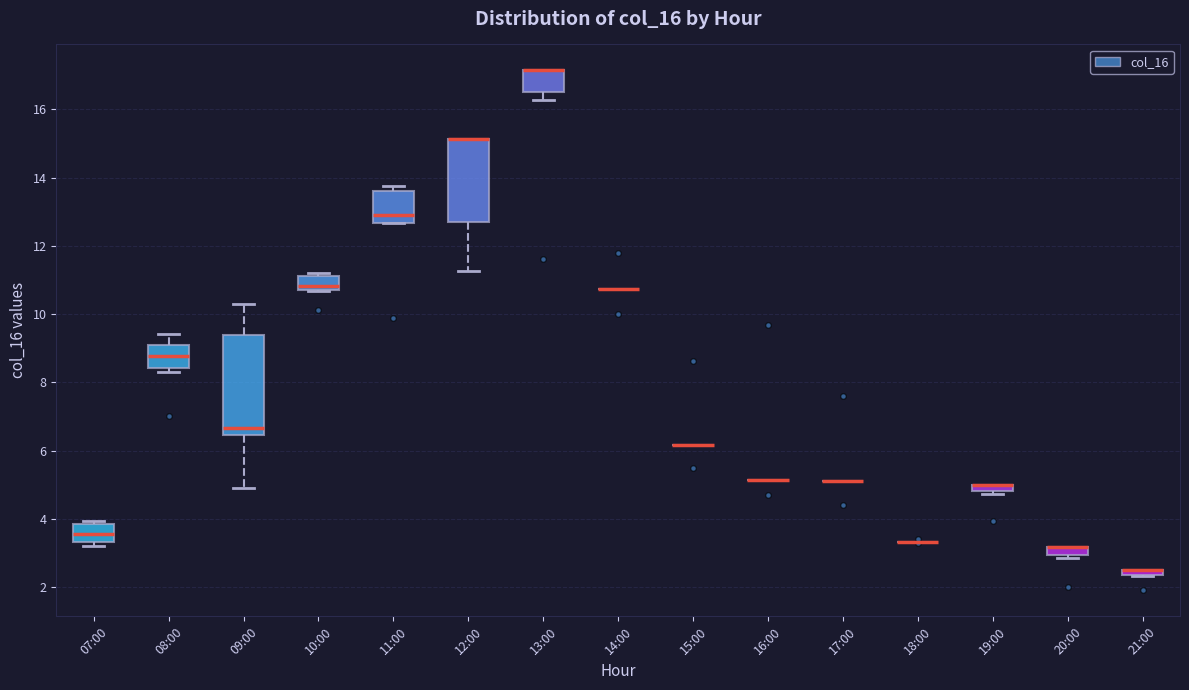

Comparing the boxes themselves (not the whiskers), which one is the tallest?

09:00